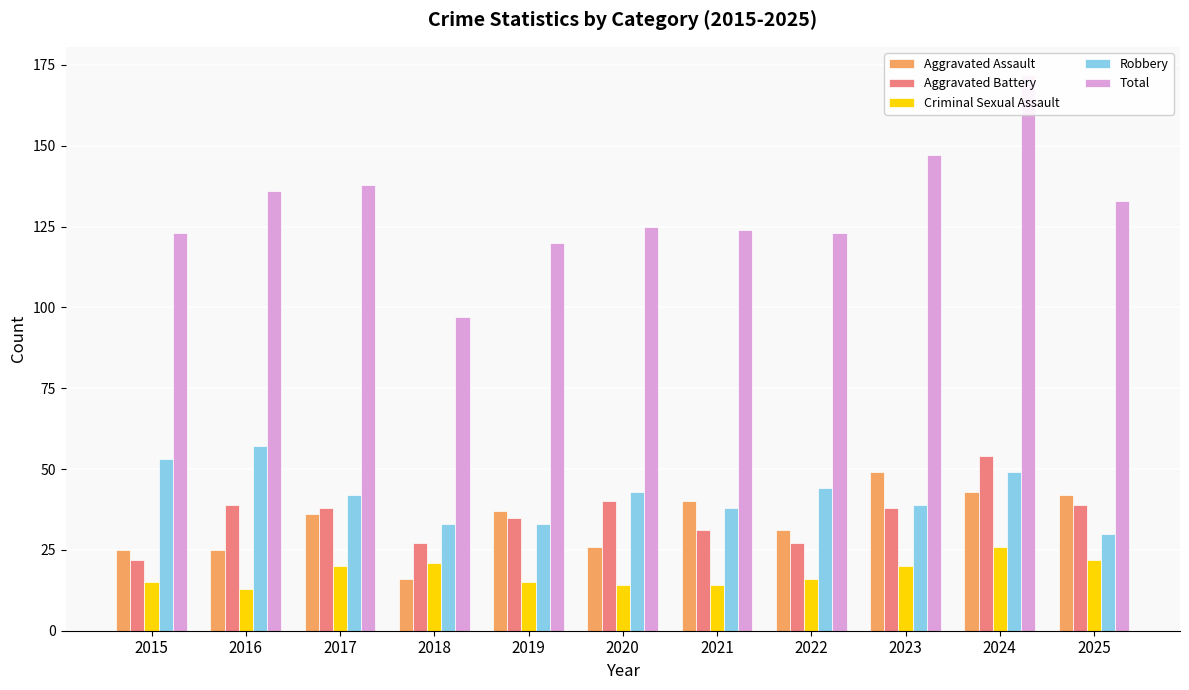

At how many categories does at least one series exceed 126?

5